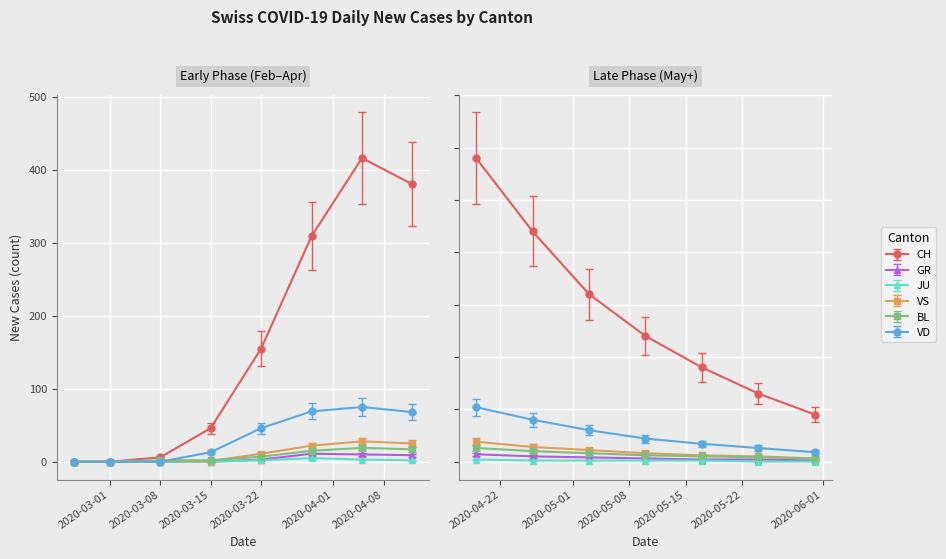

Is this an area chart (filled region under the line)?

No